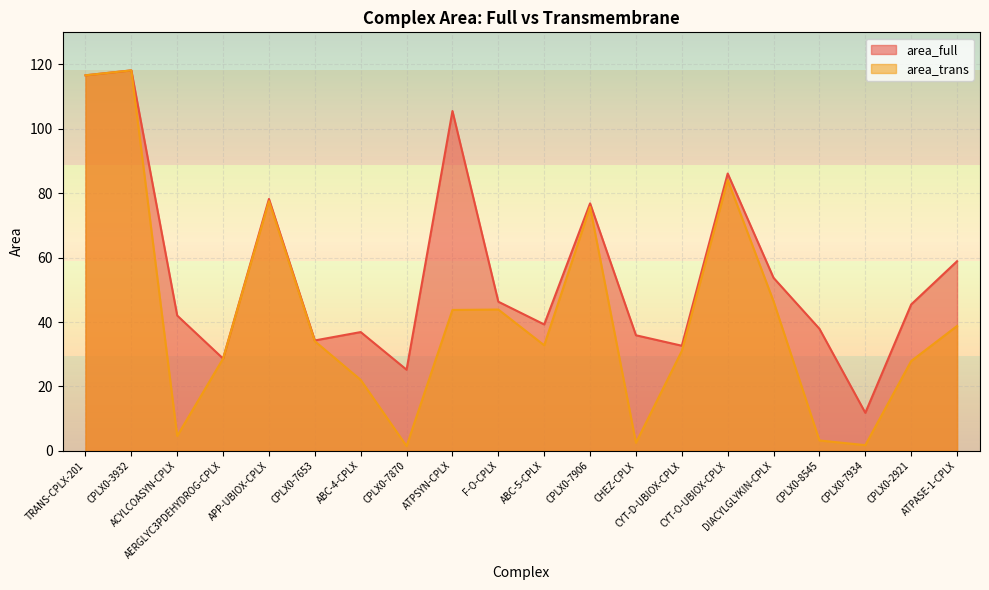

How many lines are shown in the chart?

2